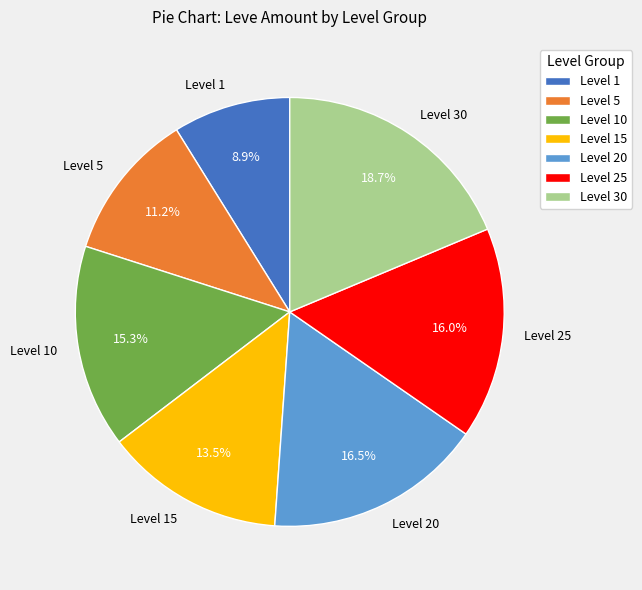

Is there any slice that represents more than half of the pie?

No